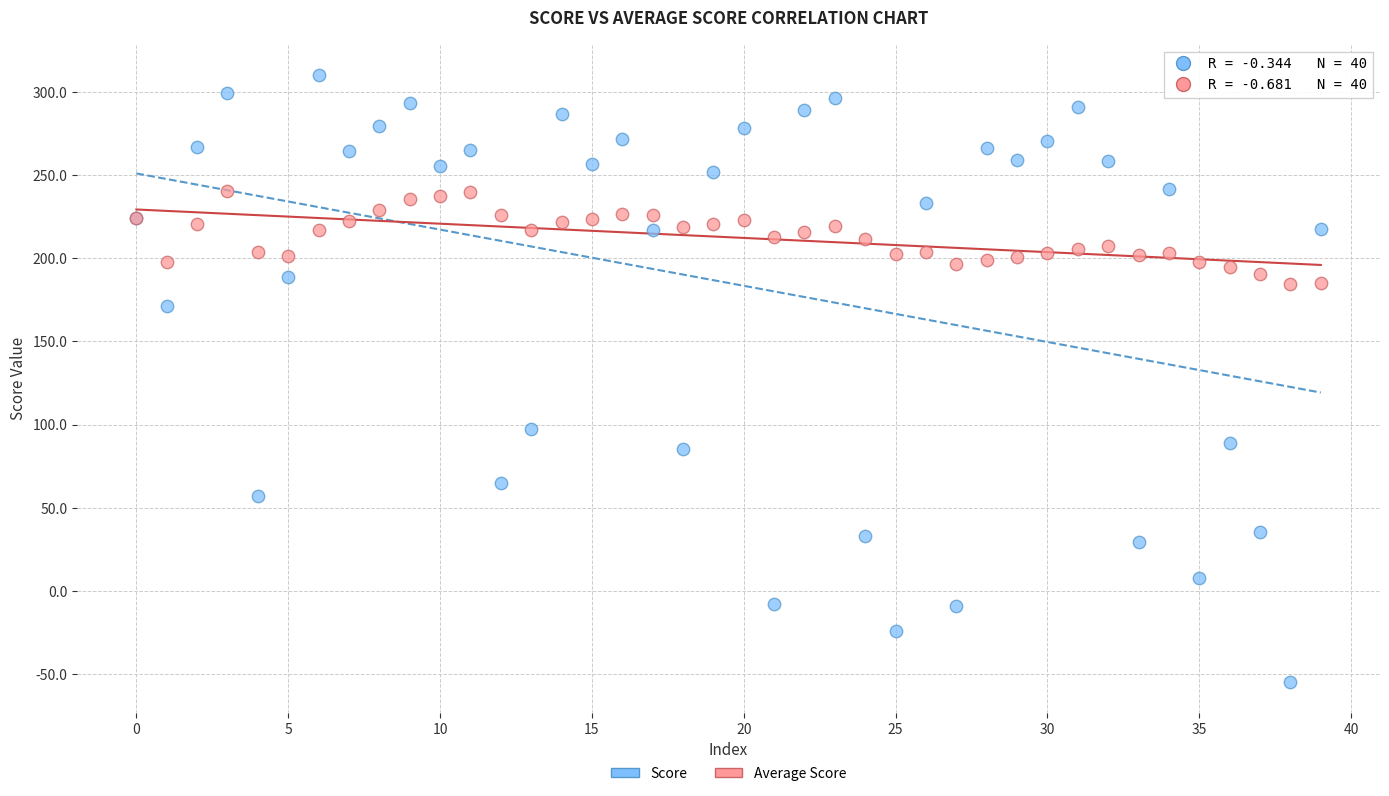

Which series has the widest spread of Y values?

Score